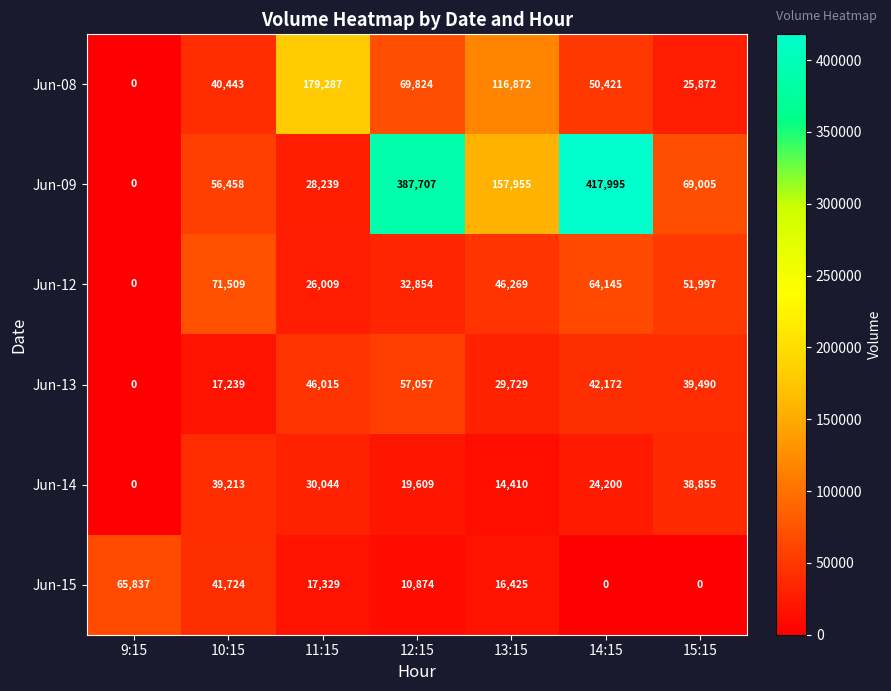

The value of Jun-08 at 15:15 is 9411. True or false?

False